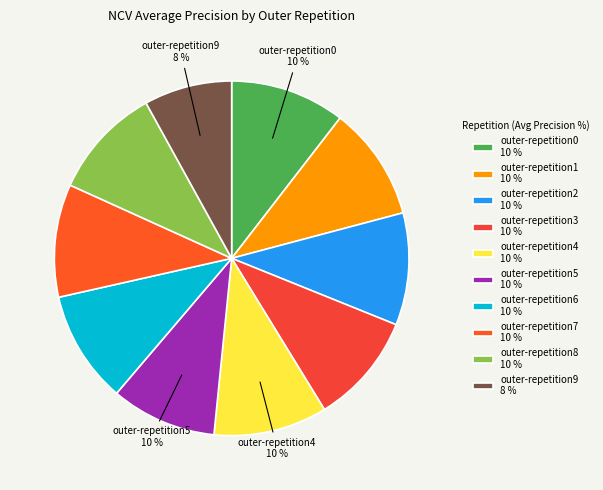

What percentage is the outer-repetition6 slice, to the nearest percent?

10%